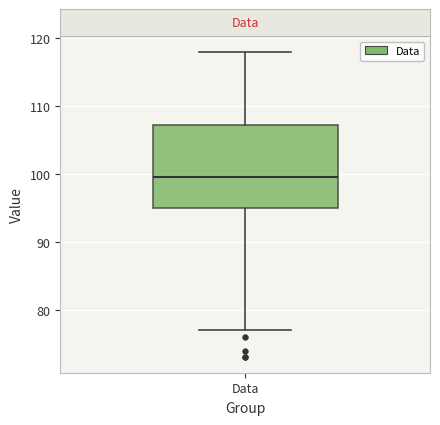

Read this box plot against the y-axis: the position of the median line, the range covered by the box, and the ends of both whiskers. The values are not printed on the chart, so give them approximately, as read against the axis.

median 100, box 95 to 107, whiskers 77 to 118